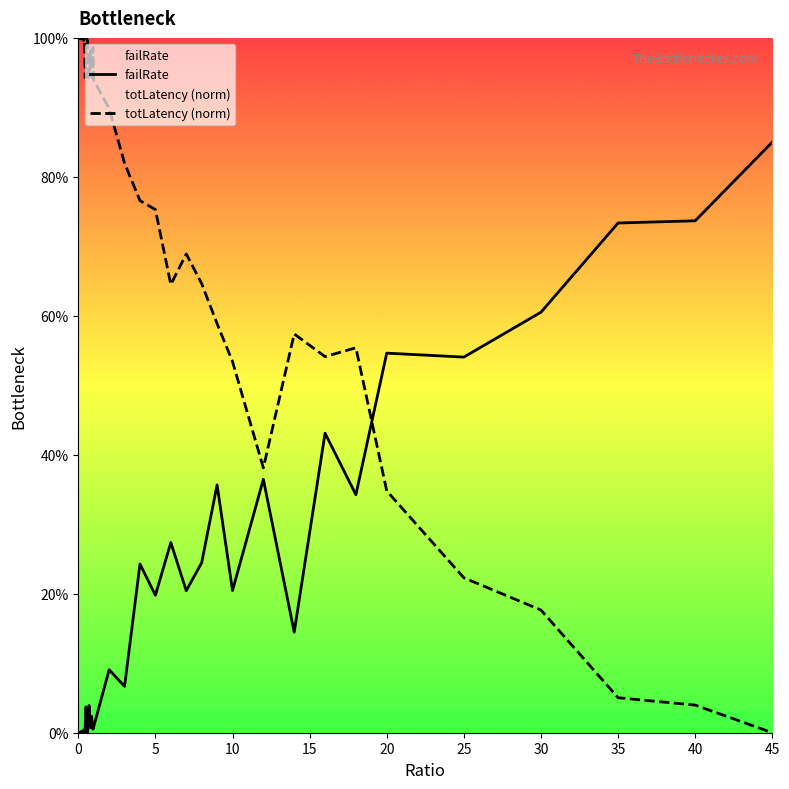

At how many categories does at least one series exceed 0?

40